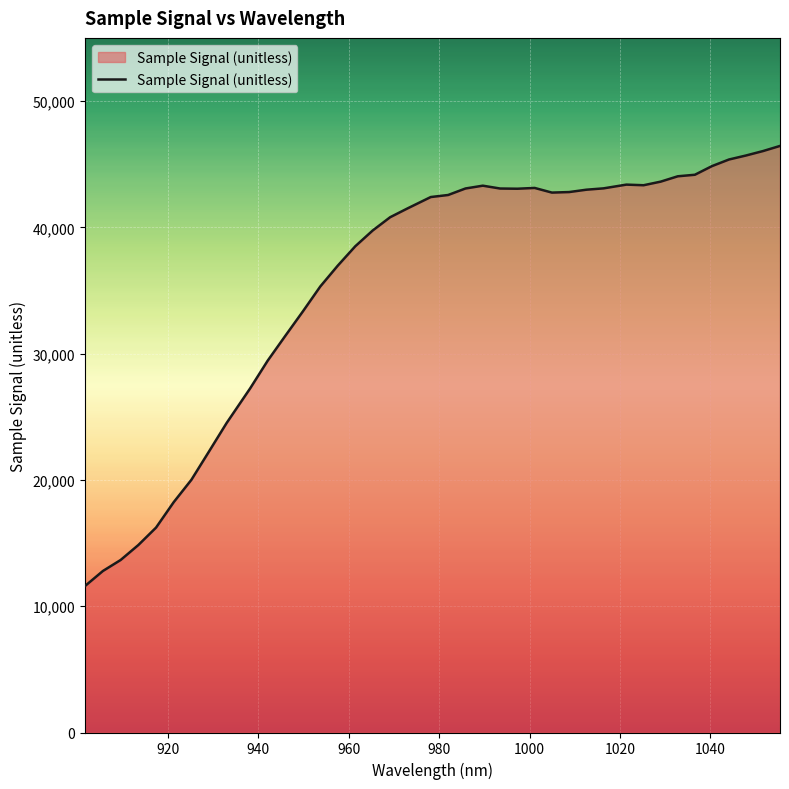

What is the maximum value shown in the chart?

46445